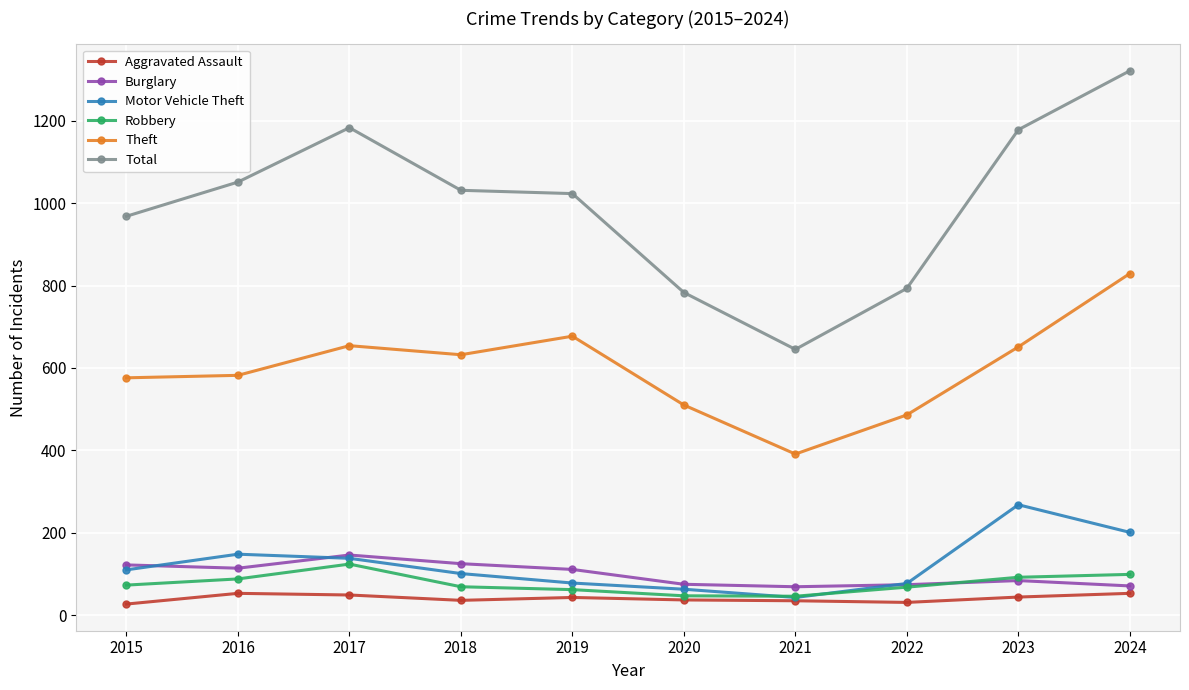

Where is the first local minimum for Motor Vehicle Theft?

2021